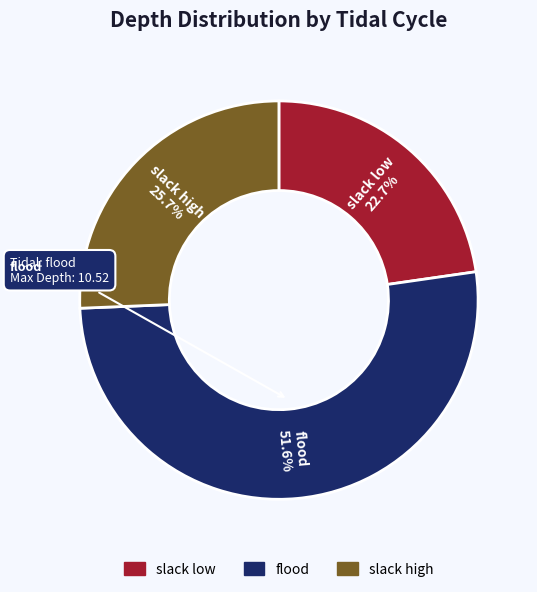

To the nearest percent, what is the average slice percentage?

33%